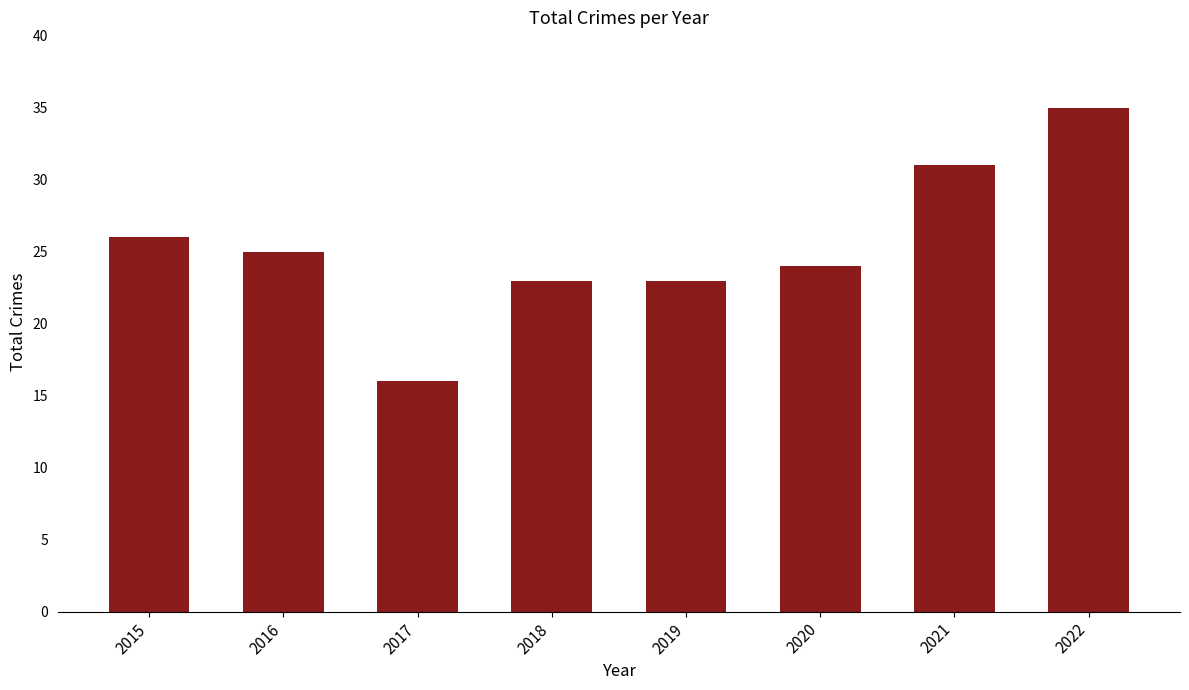

What is the smallest value displayed?

16